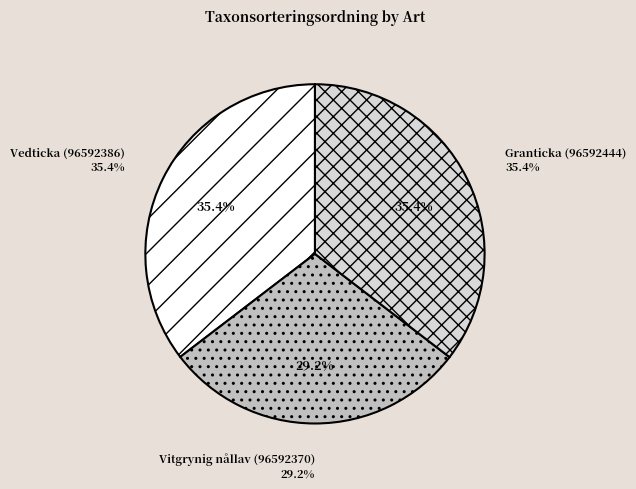

What percentage is the Vedticka (96592386) slice, to the nearest percent?

35%